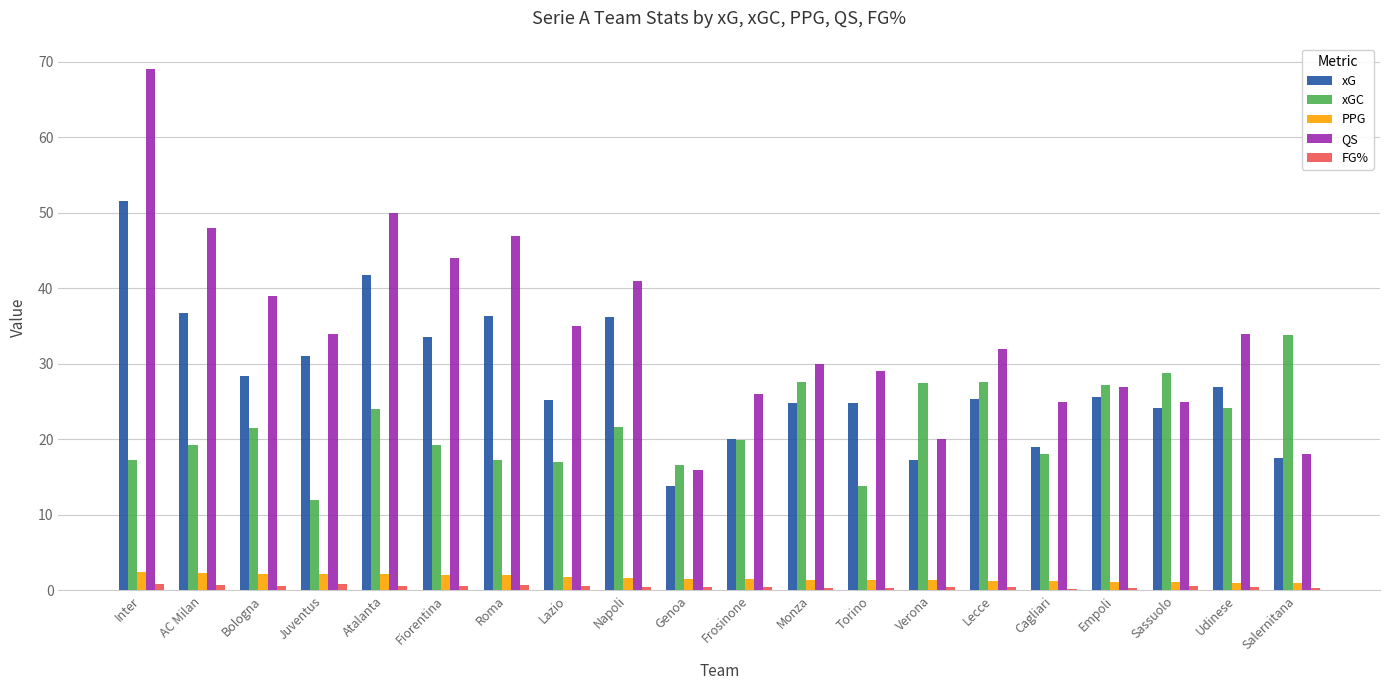

Which series has the largest total across all categories?

QS